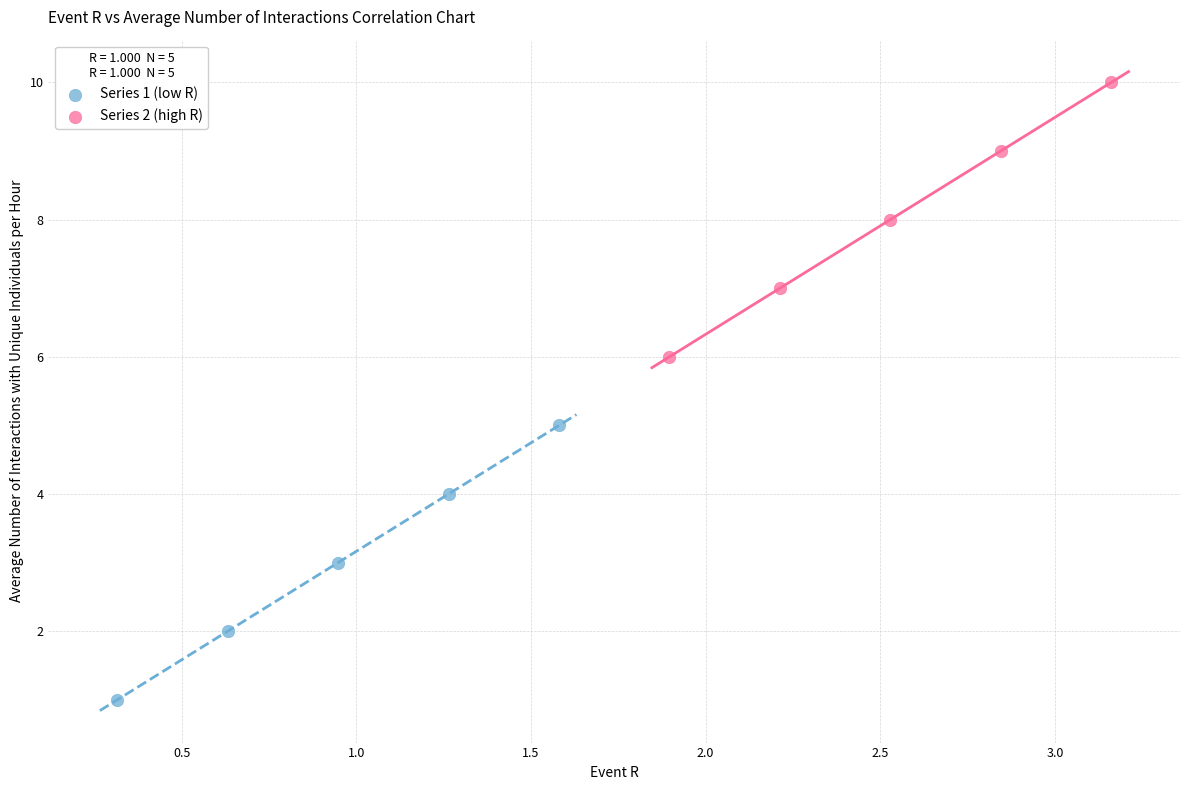

Which series contains the highest Y value?

Series 2 (high R)